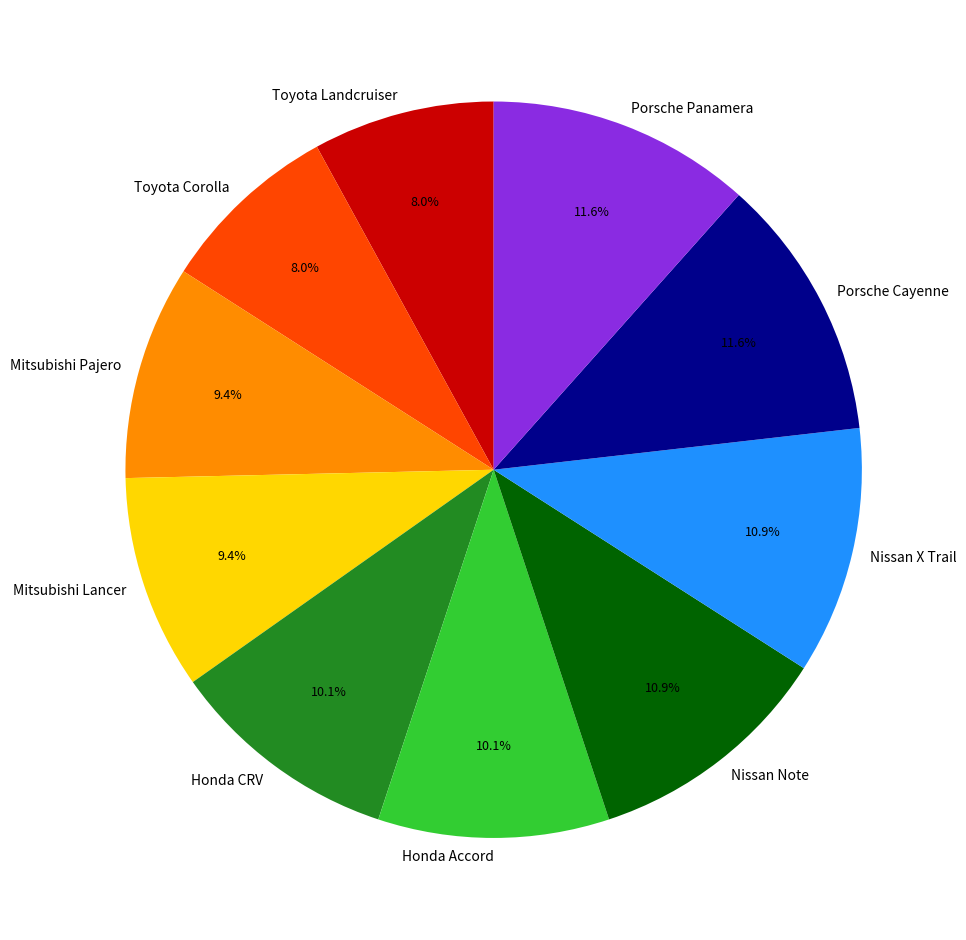

Is the sum of Toyota Corolla and Honda Accord greater than half?

No